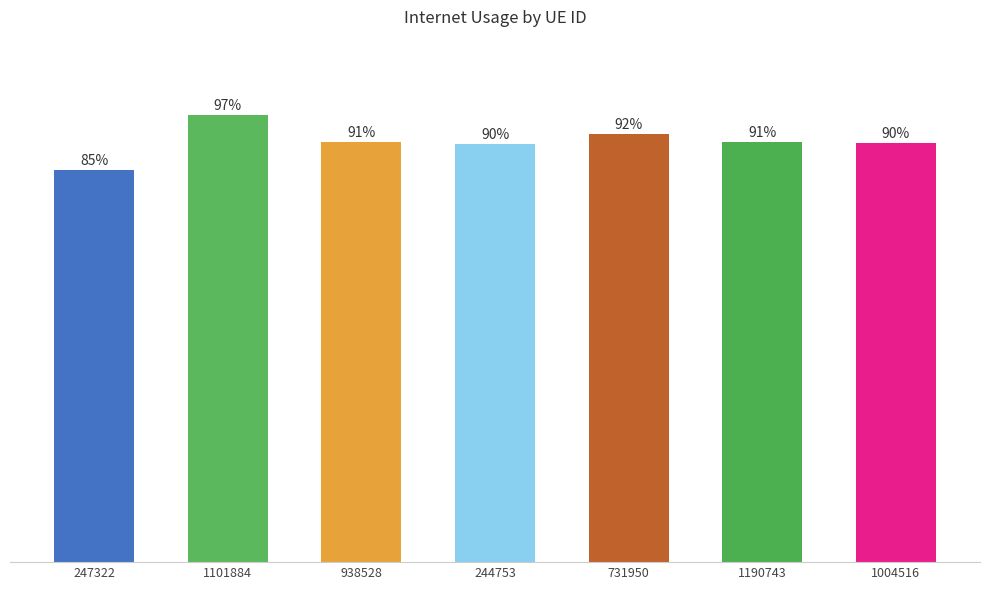

What is the value of the 5th bar from the left?

0.9